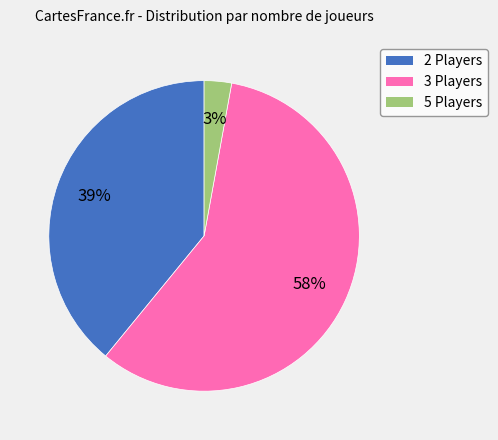

Is there a majority slice in this chart?

Yes